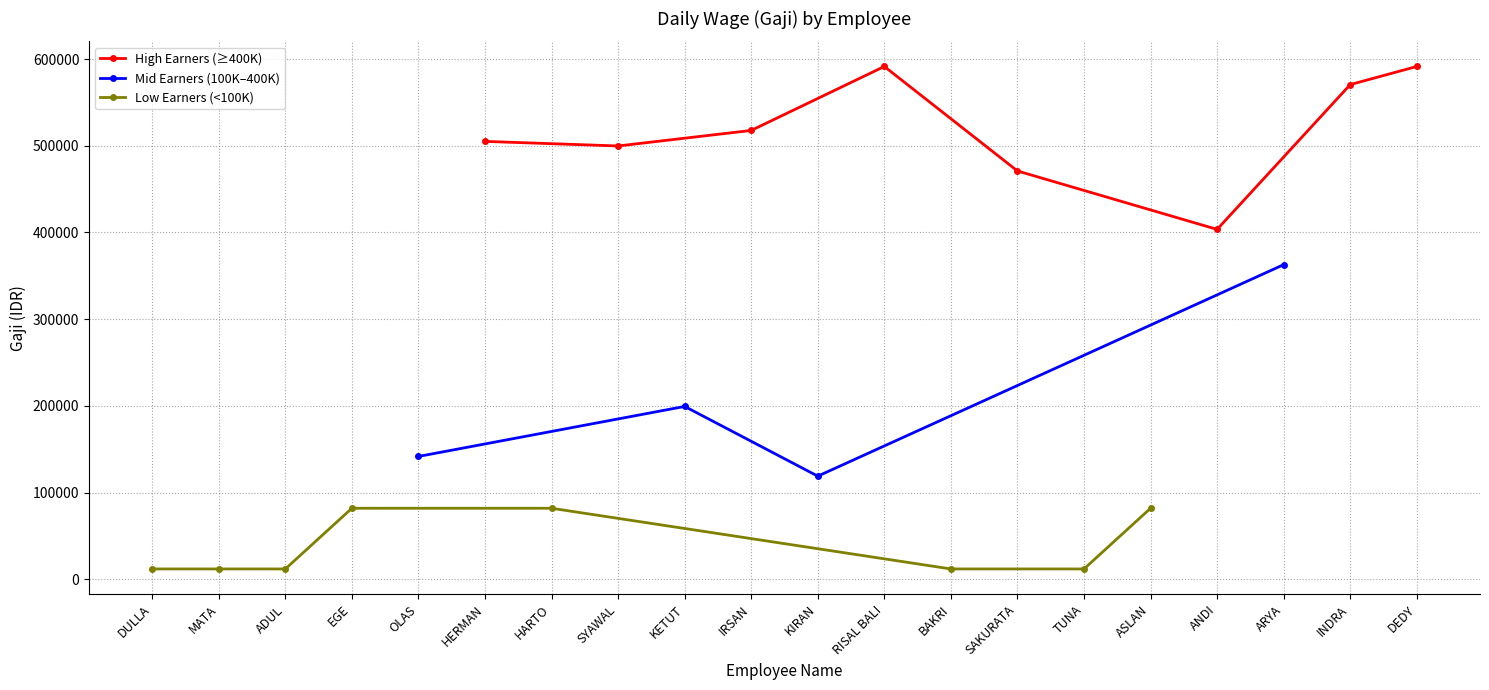

The value of IRSAN at KIRAN is 0. True or false?

True